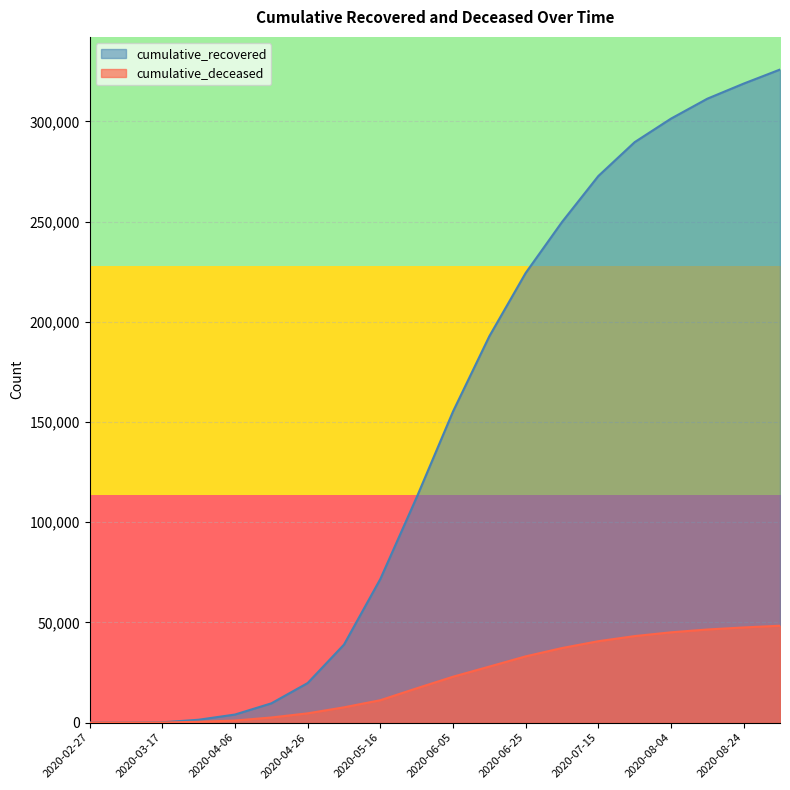

At which label does cumulative_recovered reach its peak?

2020-09-03